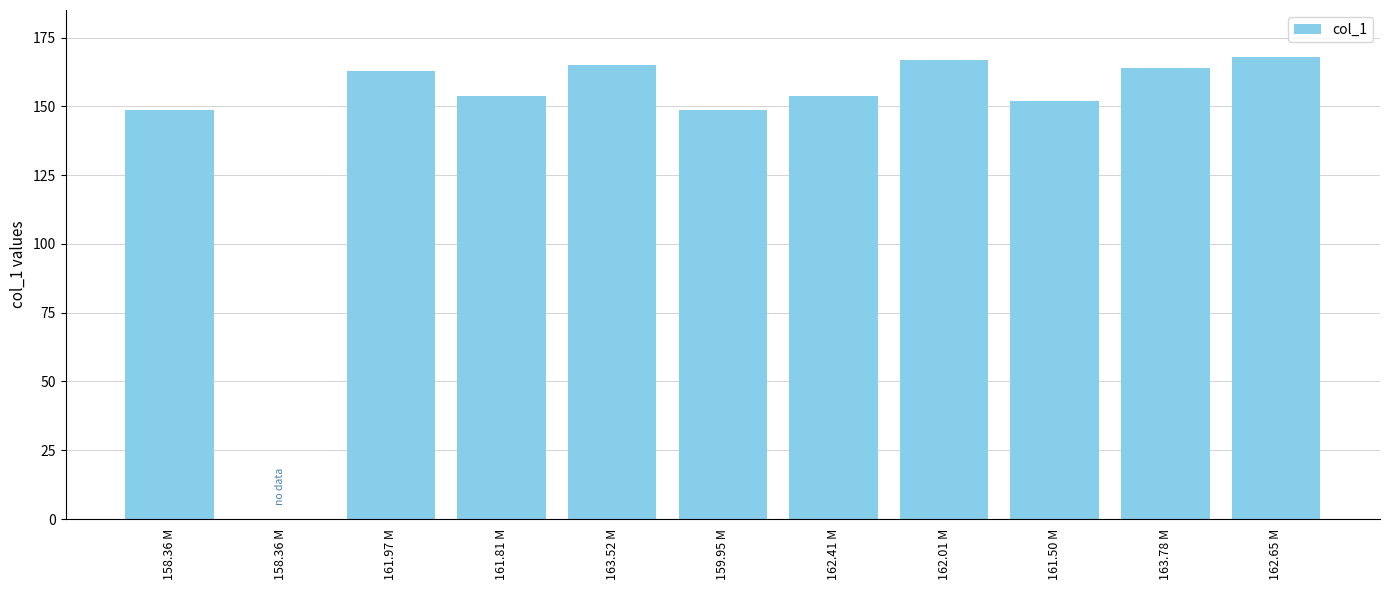

Are the bars horizontal?

No